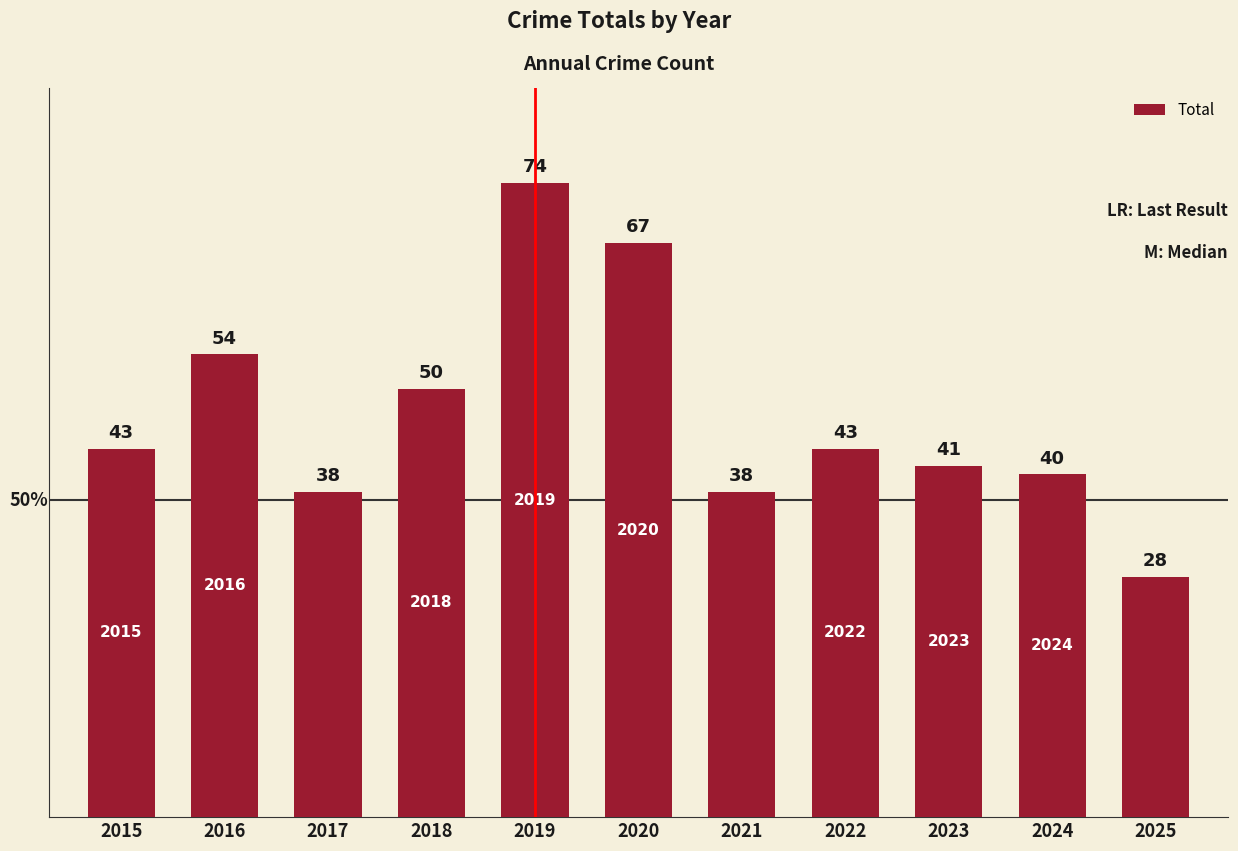

Reading left to right, extract all data points from this chart.

2015=43	2016=54	2017=38	2018=50	2019=74	2020=67	2021=38	2022=43	2023=41	2024=40	2025=28